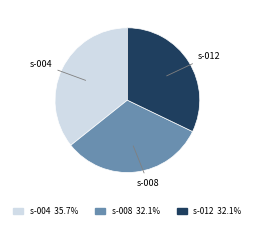

Approximately how many times larger is the value at s-008 compared to s-012?

1.0